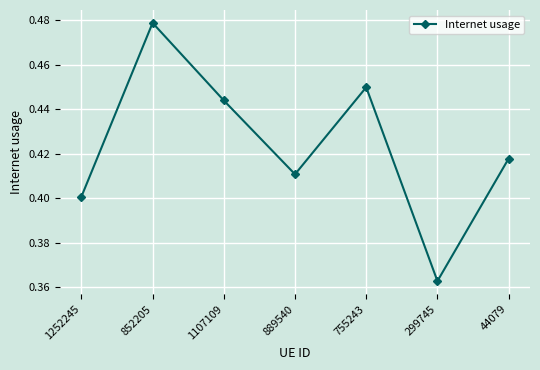

How many points are lower than both their immediate neighbors (excluding endpoints)?

2